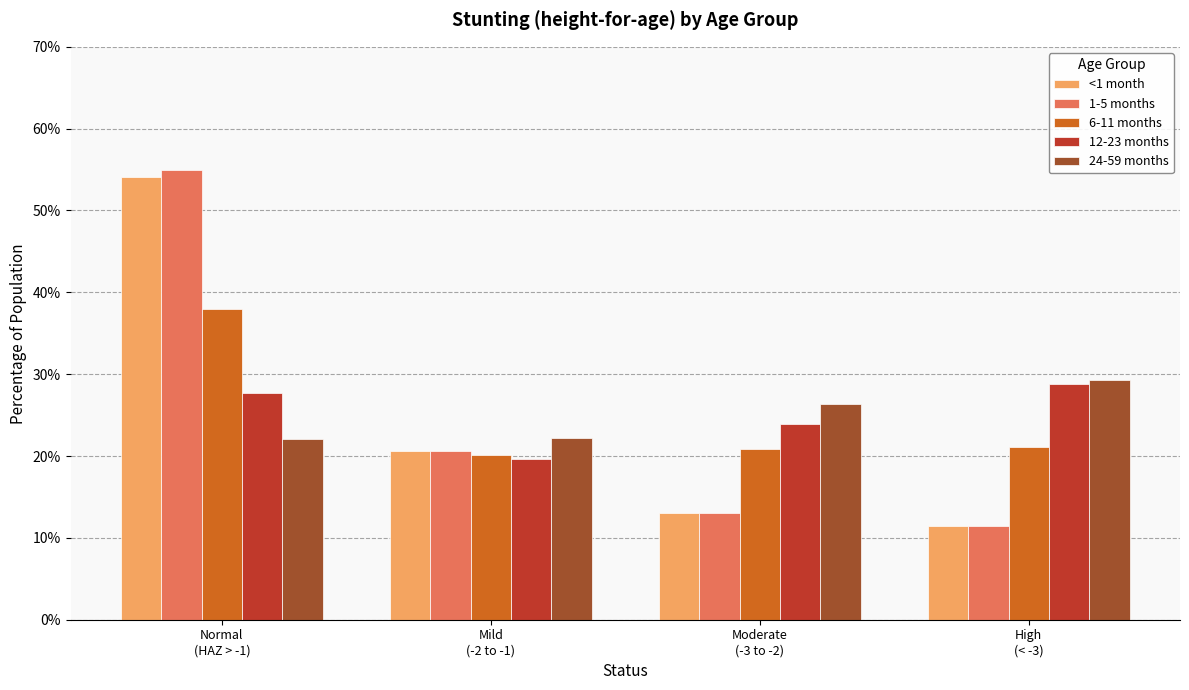

Rank the categories by 12-23 months value from highest to lowest.

High
(< -3), Normal
(HAZ > -1), Moderate
(-3 to -2), Mild
(-2 to -1)